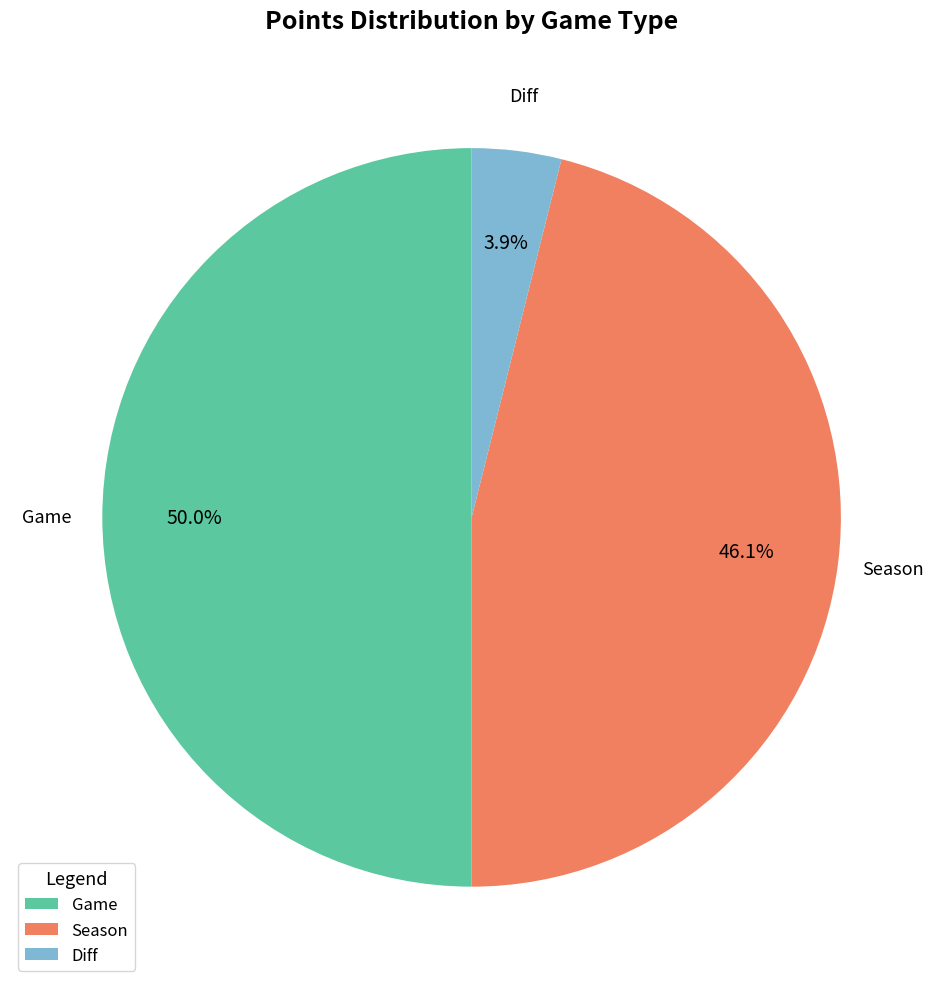

What is the ratio of the value at Game to the value at Diff?

12.8